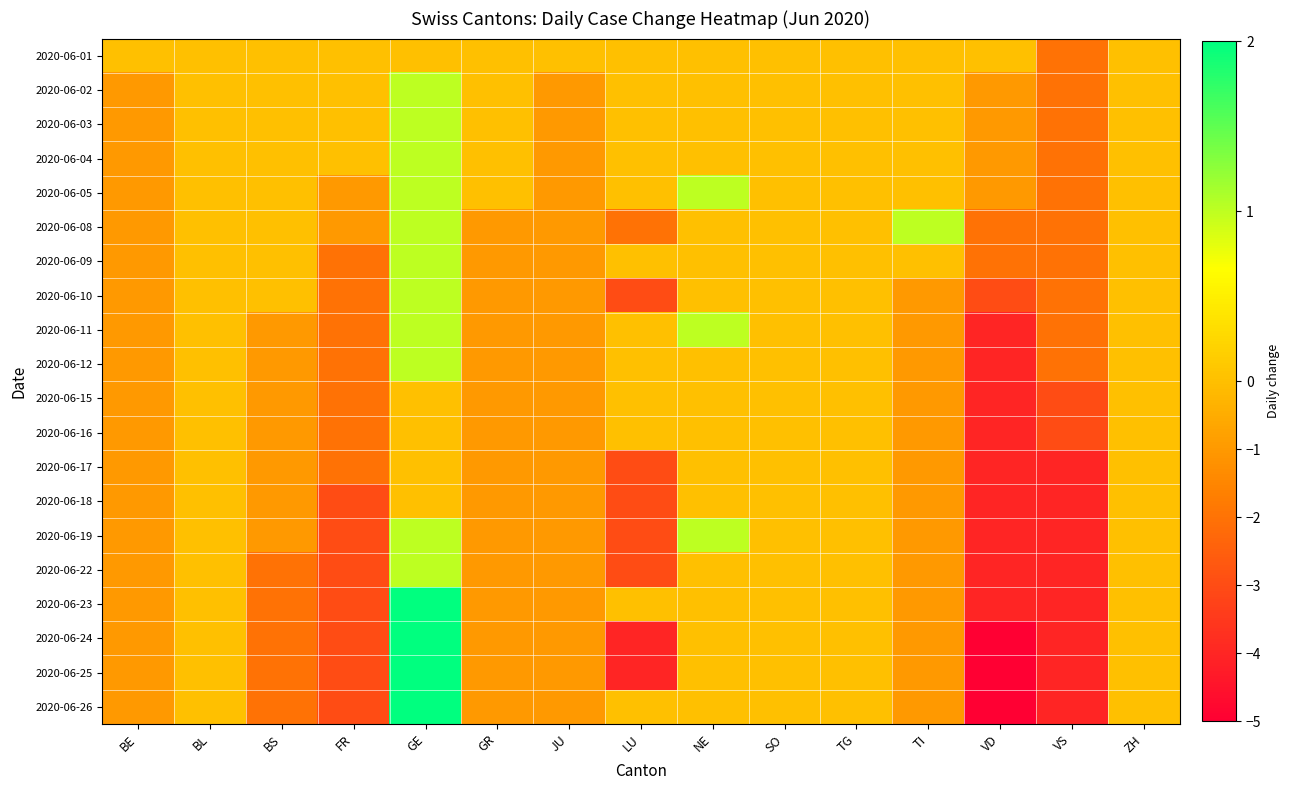

Reading left to right, what are all the values shown in this chart?

2020-06-01: BE=0	BL=0	BS=0	FR=0	GE=0	GR=0	JU=0	LU=0	NE=0	SO=0	TG=0	TI=0	VD=0	VS=-2	ZH=0
2020-06-02: BE=-1	BL=0	BS=0	FR=0	GE=1	GR=0	JU=-1	LU=0	NE=0	SO=0	TG=0	TI=0	VD=-1	VS=-2	ZH=0
2020-06-03: BE=-1	BL=0	BS=0	FR=0	GE=1	GR=0	JU=-1	LU=0	NE=0	SO=0	TG=0	TI=0	VD=-1	VS=-2	ZH=0
2020-06-04: BE=-1	BL=0	BS=0	FR=0	GE=1	GR=0	JU=-1	LU=0	NE=0	SO=0	TG=0	TI=0	VD=-1	VS=-2	ZH=0
2020-06-05: BE=-1	BL=0	BS=0	FR=-1	GE=1	GR=0	JU=-1	LU=0	NE=1	SO=0	TG=0	TI=0	VD=-1	VS=-2	ZH=0
2020-06-08: BE=-1	BL=0	BS=0	FR=-1	GE=1	GR=-1	JU=-1	LU=-2	NE=0	SO=0	TG=0	TI=1	VD=-2	VS=-2	ZH=0
2020-06-09: BE=-1	BL=0	BS=0	FR=-2	GE=1	GR=-1	JU=-1	LU=0	NE=0	SO=0	TG=0	TI=0	VD=-2	VS=-2	ZH=0
2020-06-10: BE=-1	BL=0	BS=0	FR=-2	GE=1	GR=-1	JU=-1	LU=-3	NE=0	SO=0	TG=0	TI=-1	VD=-3	VS=-2	ZH=0
2020-06-11: BE=-1	BL=0	BS=-1	FR=-2	GE=1	GR=-1	JU=-1	LU=0	NE=1	SO=0	TG=0	TI=-1	VD=-4	VS=-2	ZH=0
2020-06-12: BE=-1	BL=0	BS=-1	FR=-2	GE=1	GR=-1	JU=-1	LU=0	NE=0	SO=0	TG=0	TI=-1	VD=-4	VS=-2	ZH=0
2020-06-15: BE=-1	BL=0	BS=-1	FR=-2	GE=0	GR=-1	JU=-1	LU=0	NE=0	SO=0	TG=0	TI=-1	VD=-4	VS=-3	ZH=0
2020-06-16: BE=-1	BL=0	BS=-1	FR=-2	GE=0	GR=-1	JU=-1	LU=0	NE=0	SO=0	TG=0	TI=-1	VD=-4	VS=-3	ZH=0
2020-06-17: BE=-1	BL=0	BS=-1	FR=-2	GE=0	GR=-1	JU=-1	LU=-3	NE=0	SO=0	TG=0	TI=-1	VD=-4	VS=-4	ZH=0
2020-06-18: BE=-1	BL=0	BS=-1	FR=-3	GE=0	GR=-1	JU=-1	LU=-3	NE=0	SO=0	TG=0	TI=-1	VD=-4	VS=-4	ZH=0
2020-06-19: BE=-1	BL=0	BS=-1	FR=-3	GE=1	GR=-1	JU=-1	LU=-3	NE=1	SO=0	TG=0	TI=-1	VD=-4	VS=-4	ZH=0
2020-06-22: BE=-1	BL=0	BS=-2	FR=-3	GE=1	GR=-1	JU=-1	LU=-3	NE=0	SO=0	TG=0	TI=-1	VD=-4	VS=-4	ZH=0
2020-06-23: BE=-1	BL=0	BS=-2	FR=-3	GE=2	GR=-1	JU=-1	LU=0	NE=0	SO=0	TG=0	TI=-1	VD=-4	VS=-4	ZH=0
2020-06-24: BE=-1	BL=0	BS=-2	FR=-3	GE=2	GR=-1	JU=-1	LU=-4	NE=0	SO=0	TG=0	TI=-1	VD=-5	VS=-4	ZH=0
2020-06-25: BE=-1	BL=0	BS=-2	FR=-3	GE=2	GR=-1	JU=-1	LU=-4	NE=0	SO=0	TG=0	TI=-1	VD=-5	VS=-4	ZH=0
2020-06-26: BE=-1	BL=0	BS=-2	FR=-3	GE=2	GR=-1	JU=-1	LU=0	NE=0	SO=0	TG=0	TI=-1	VD=-5	VS=-4	ZH=0